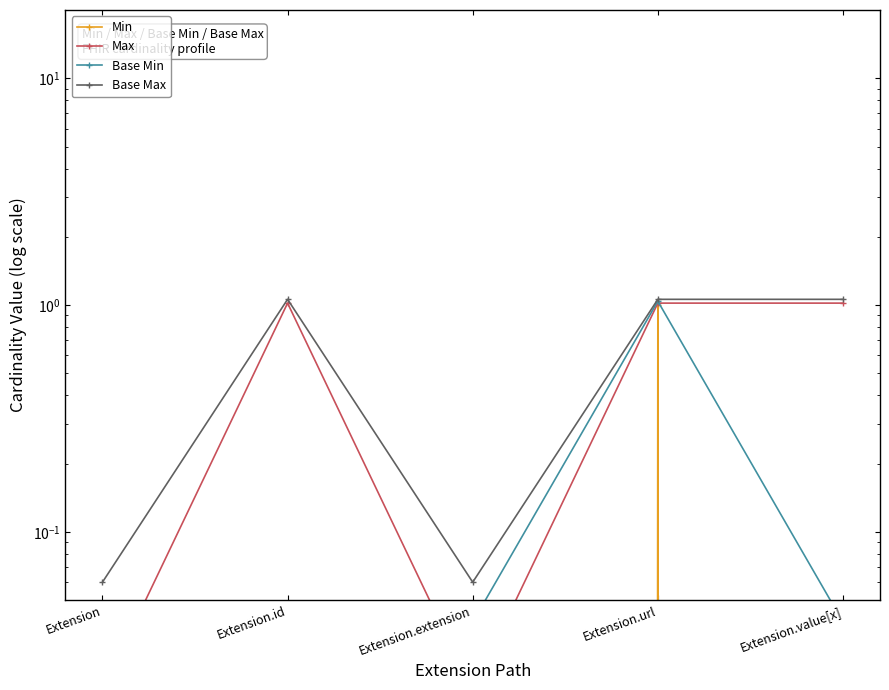

How many categories are shown in the chart?

5